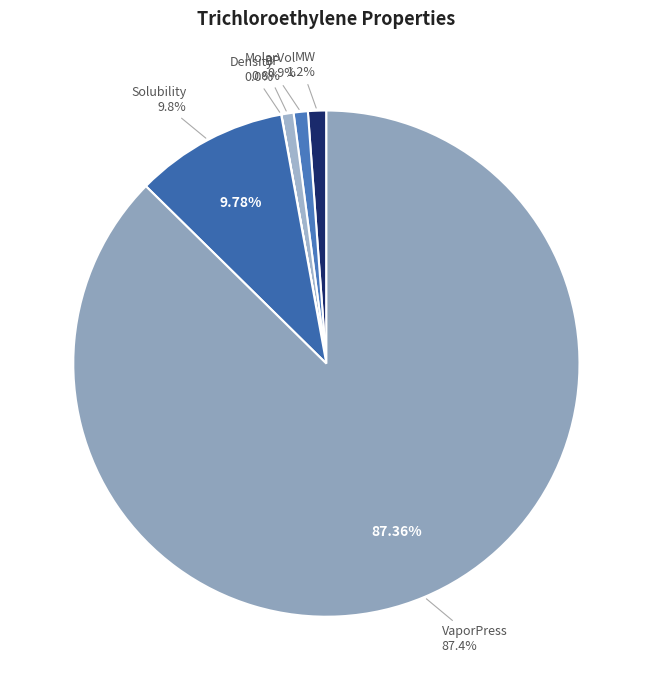

To the nearest percent, what portion does VaporPress represent?

87%